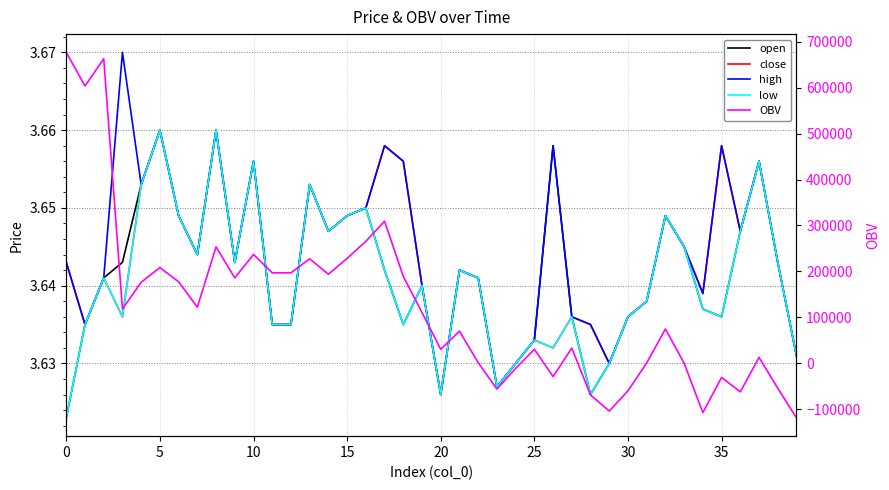

Is the value of high at 20 greater than the value of open at 18?

Yes